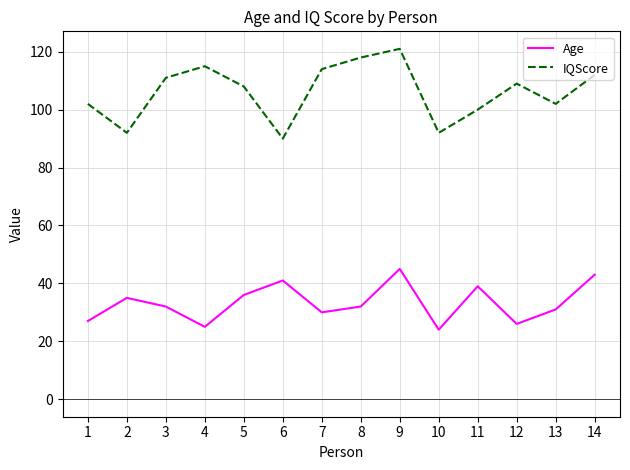

What is the average value of the IQScore series?

106